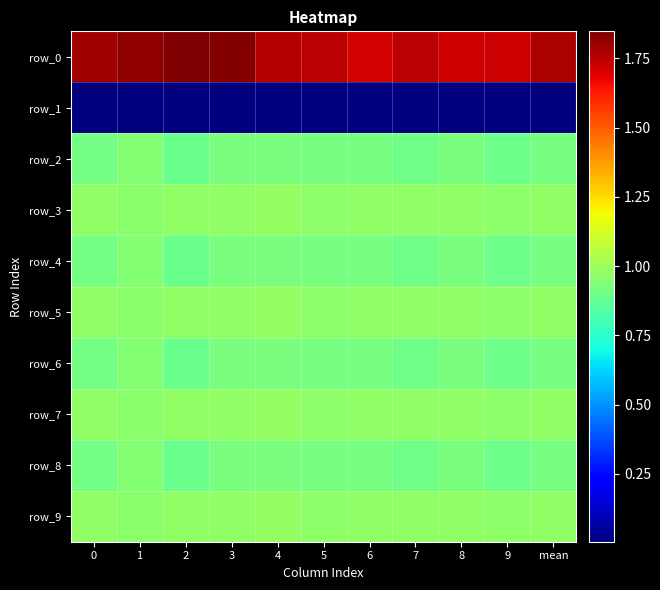

At how many categories does at least one series exceed 0?

11